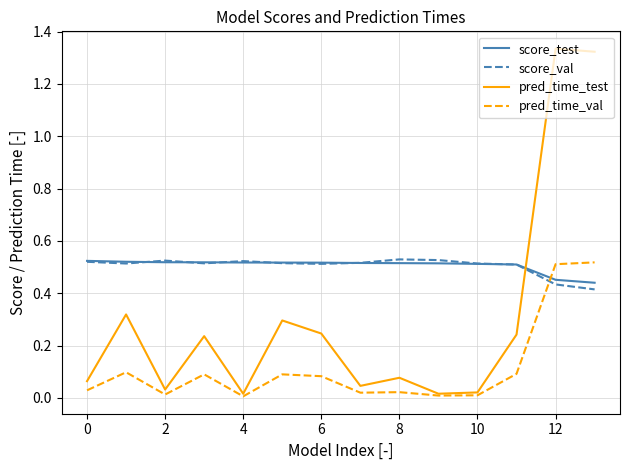

Which series ends up on top after the final intersection of score_test and pred_time_val?

pred_time_val